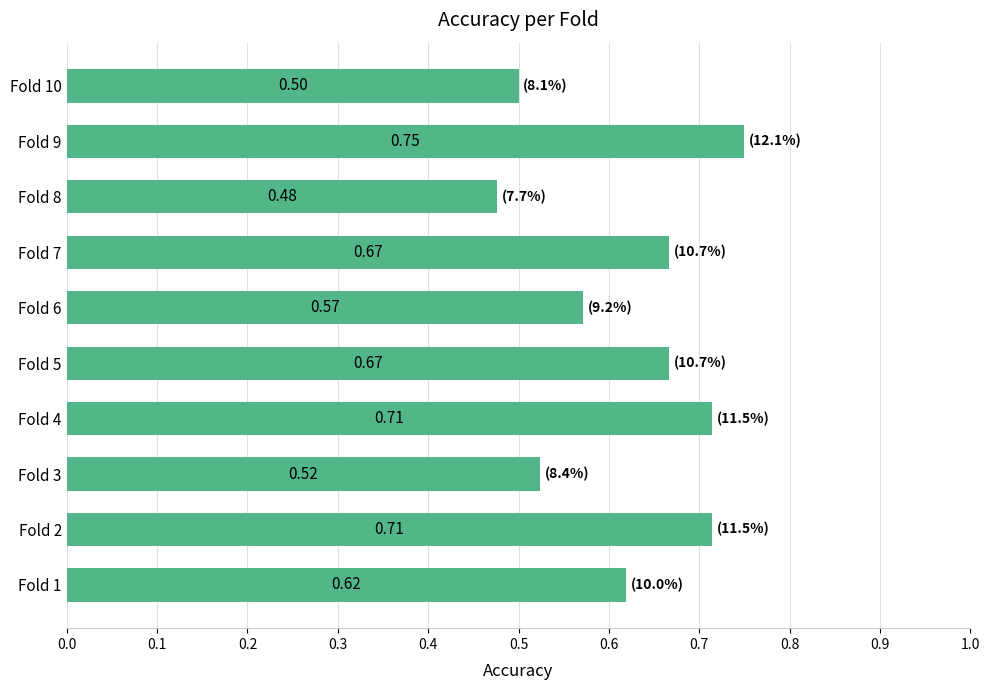

Which has a higher value, Fold 7 or Fold 6?

Fold 7